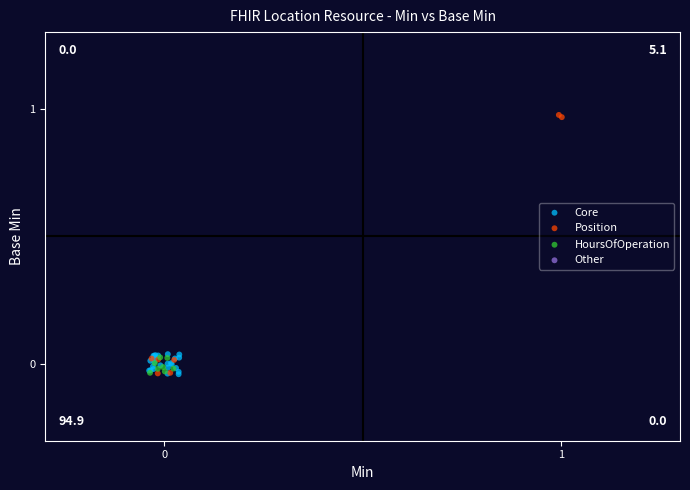

Which series has the widest spread of Y values?

Position